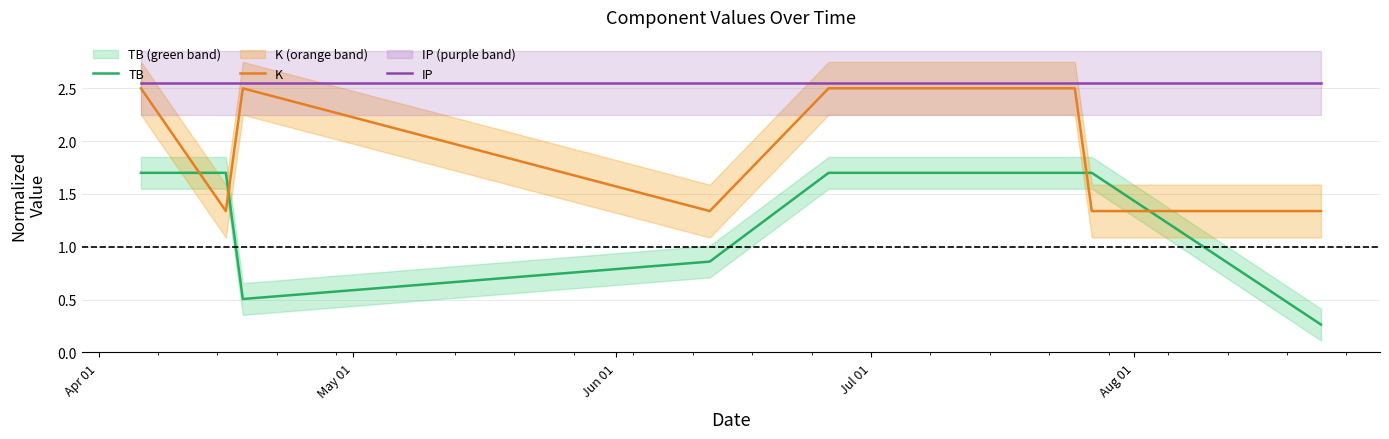

How many intersections are there between K and TB?

4